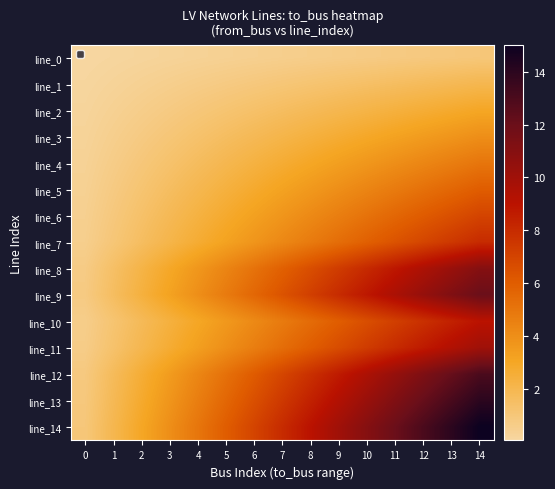

At how many categories does at least one series exceed 12?

3